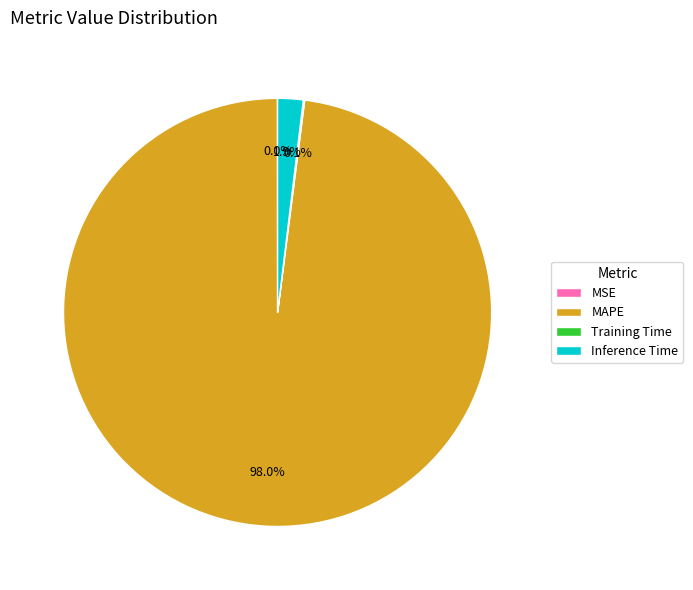

To the nearest percent, what is the difference between the largest and smallest slice percentages?

98%